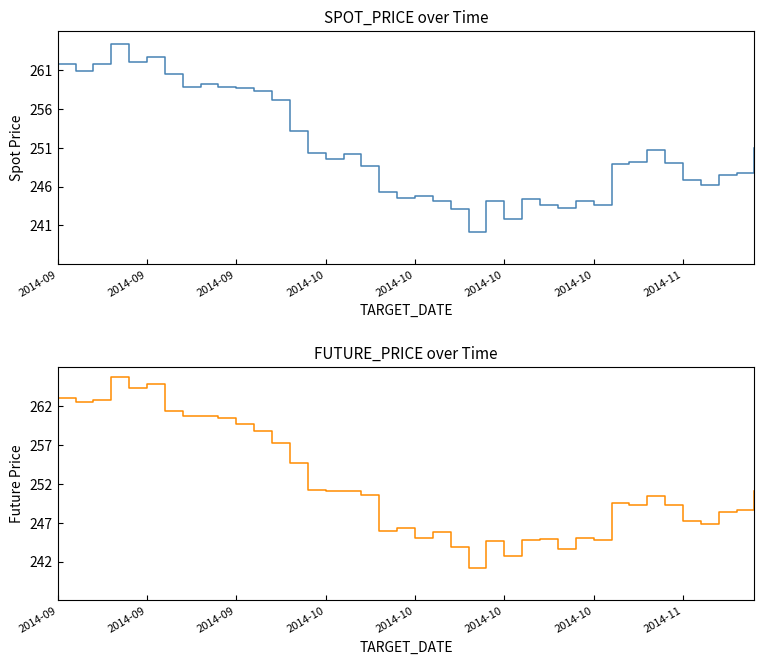

What is the average value of the FUTURE_PRICE series?

251.7